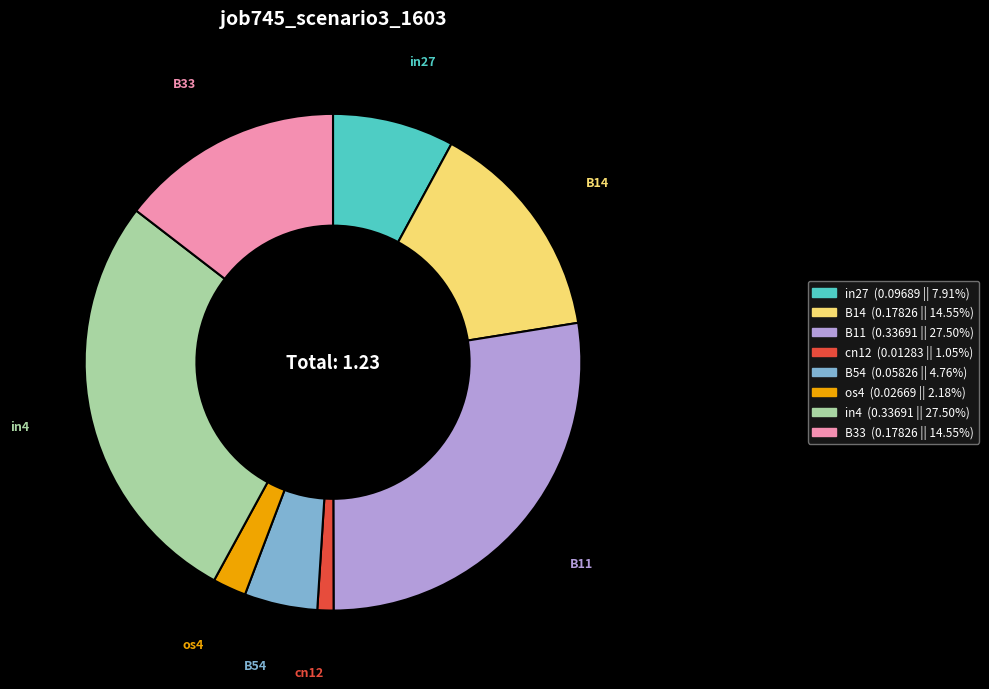

Does any single category account for the majority?

No